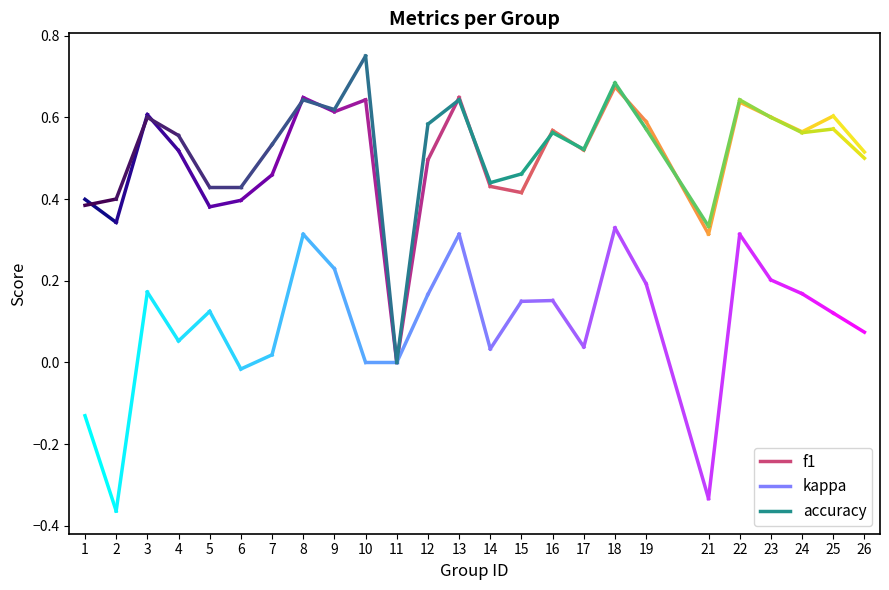

Is this an area chart (filled region under the line)?

No